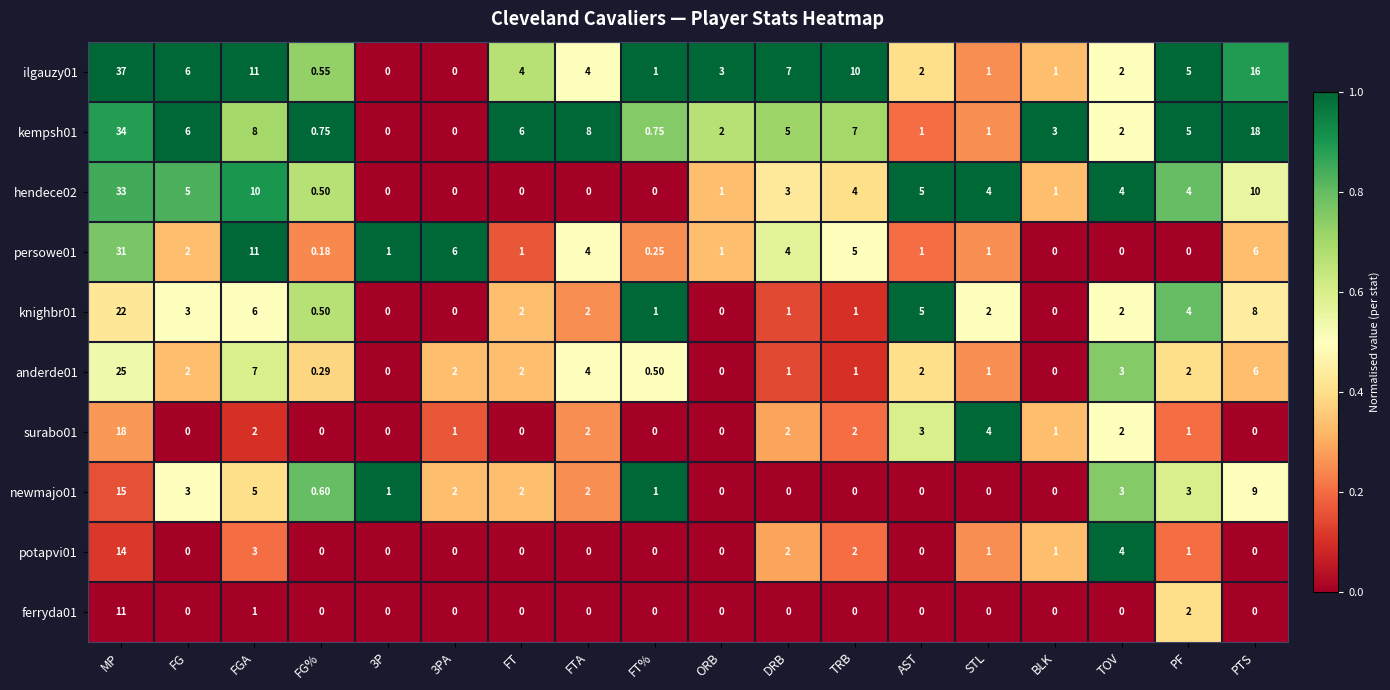

At which category does the chart reach its peak across all series?

MP